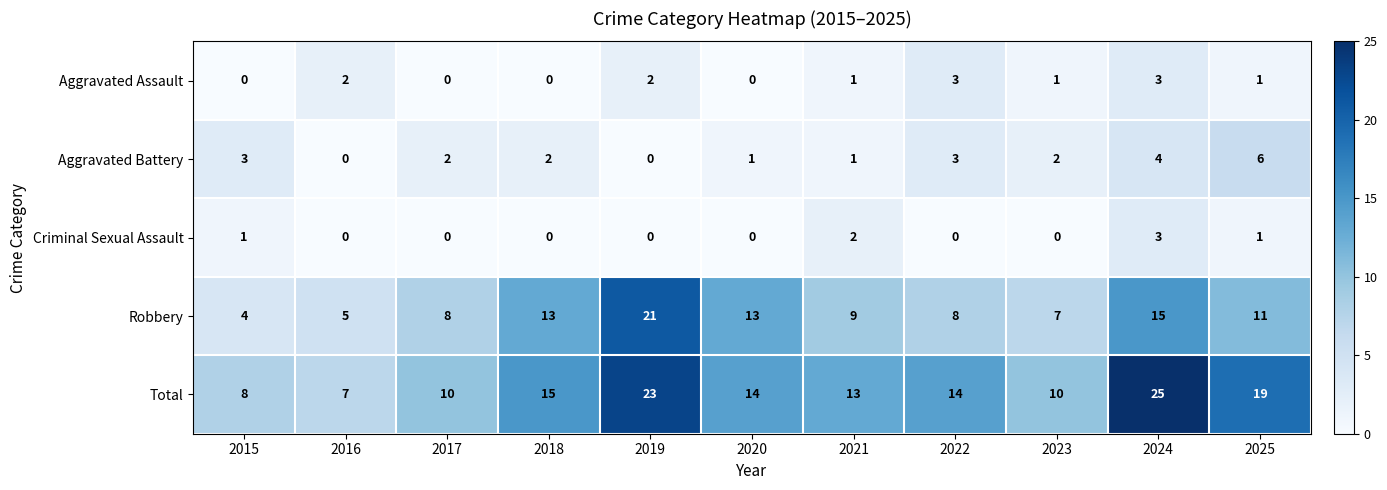

What is the spread (max minus min) of values at 2024?

22